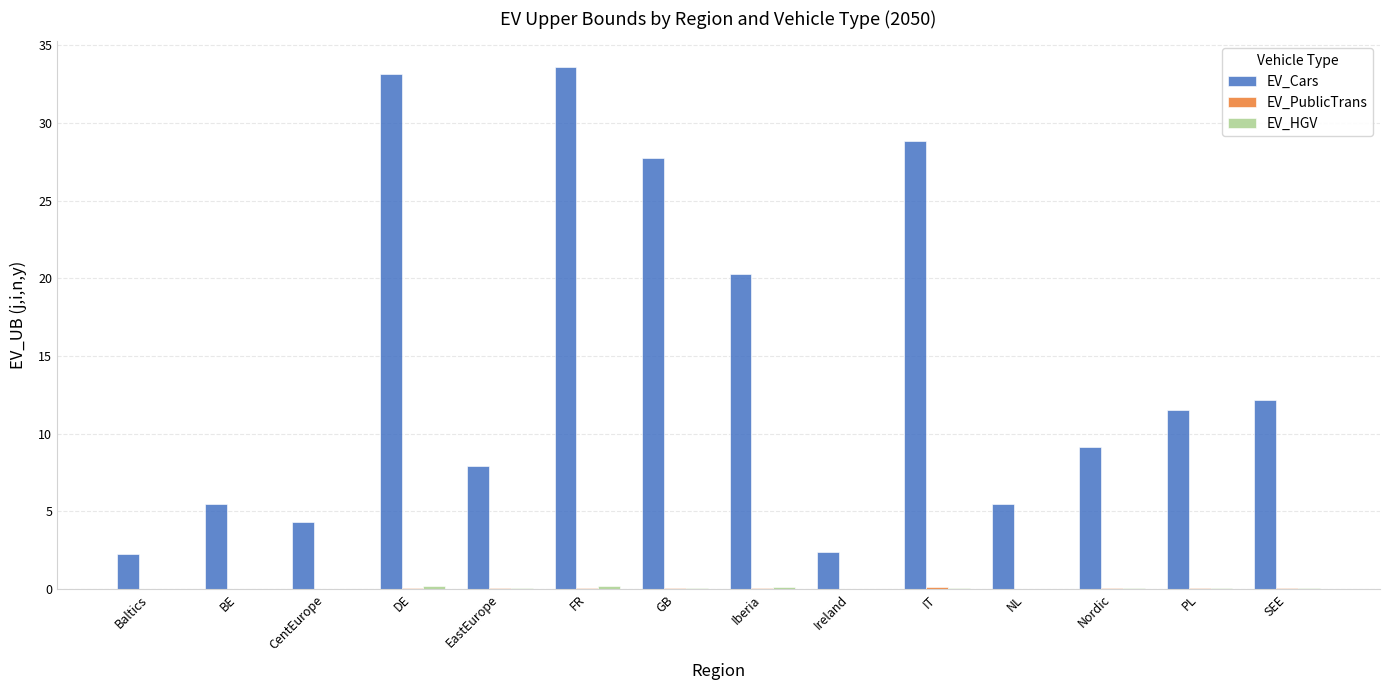

What is the sum of all EV_Cars values?

204.3